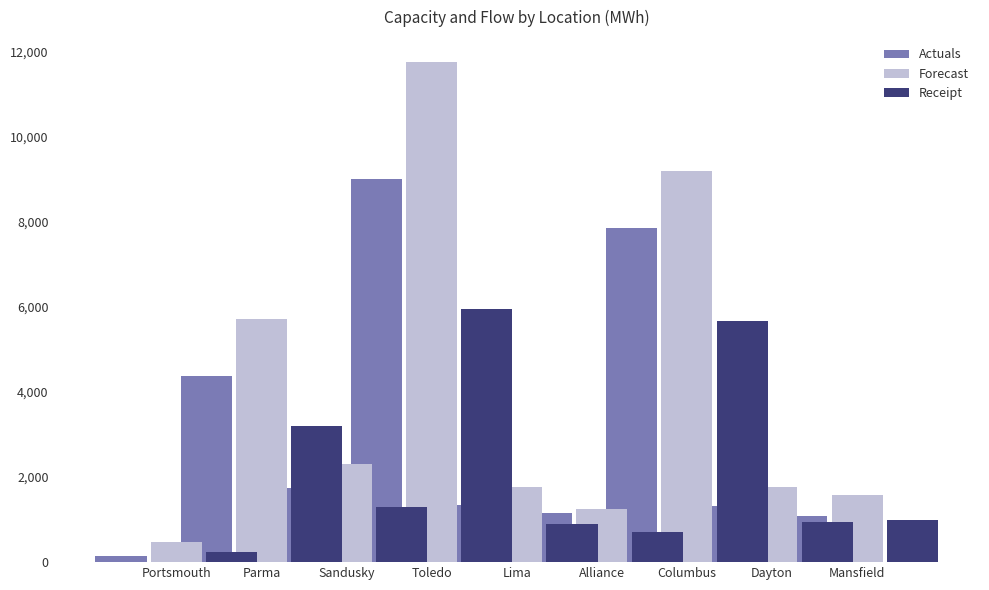

The value of Actuals at Sandusky is 9012. True or false?

True